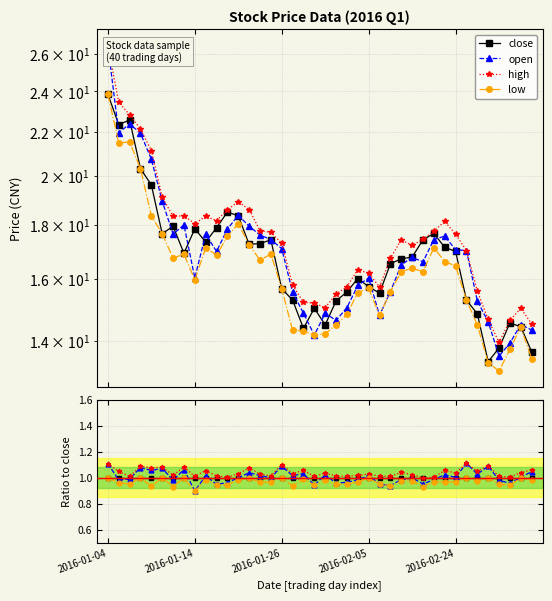

Rank the categories by low value from highest to lowest.

2016-01-04, 2016-02-05, 5, 16, 33, 13, 38, 7, 35, 24, 18, 9, 39, 12, 20, 34, 28, 27, 23, 31, 15, 30, 32, 14, 2016-01-14, 2016-01-26, 25, 22, 36, 21, 11, 37, 19, 10, 26, 17, 2016-02-24, 29, 6, 8